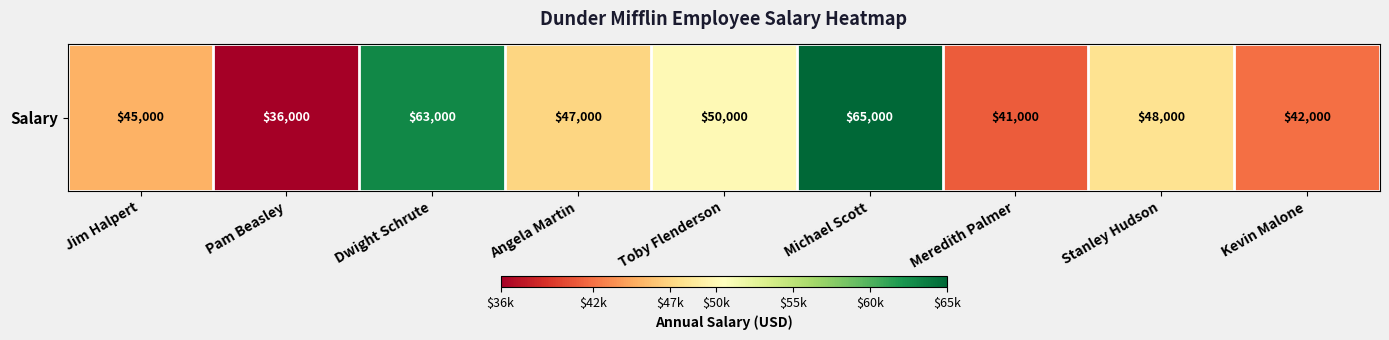

Reading left to right, extract all data points from this chart.

45000	36000	63000	47000	50000	65000	41000	48000	42000